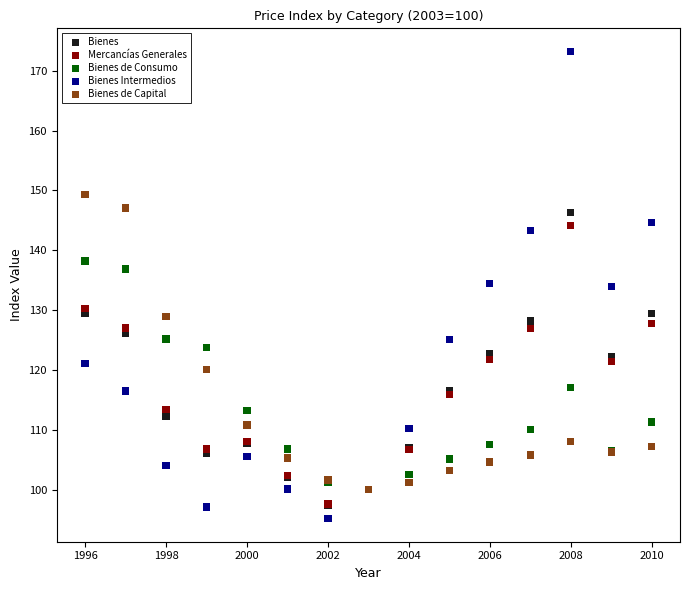

Which series has the largest Y range (max minus min)?

Bienes Intermedios